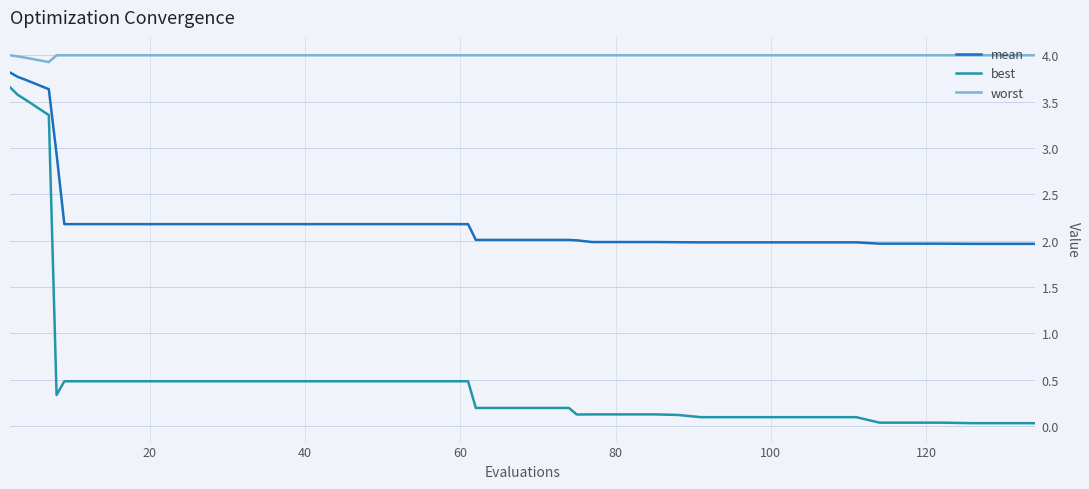

List the series in order of their overall mean, lowest first.

best, mean, worst